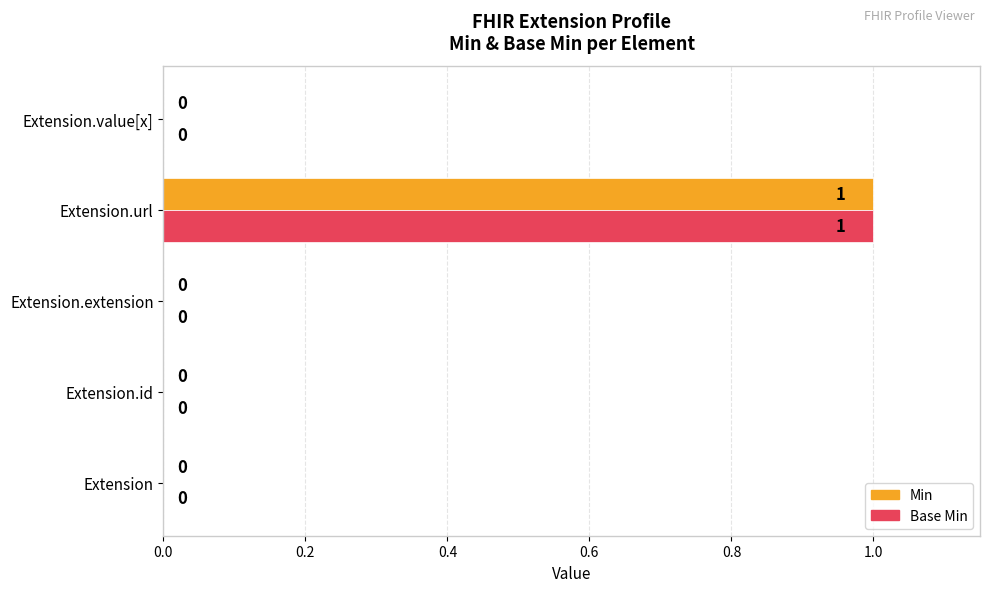

Is it true that Min equals 1 at Extension.id?

False